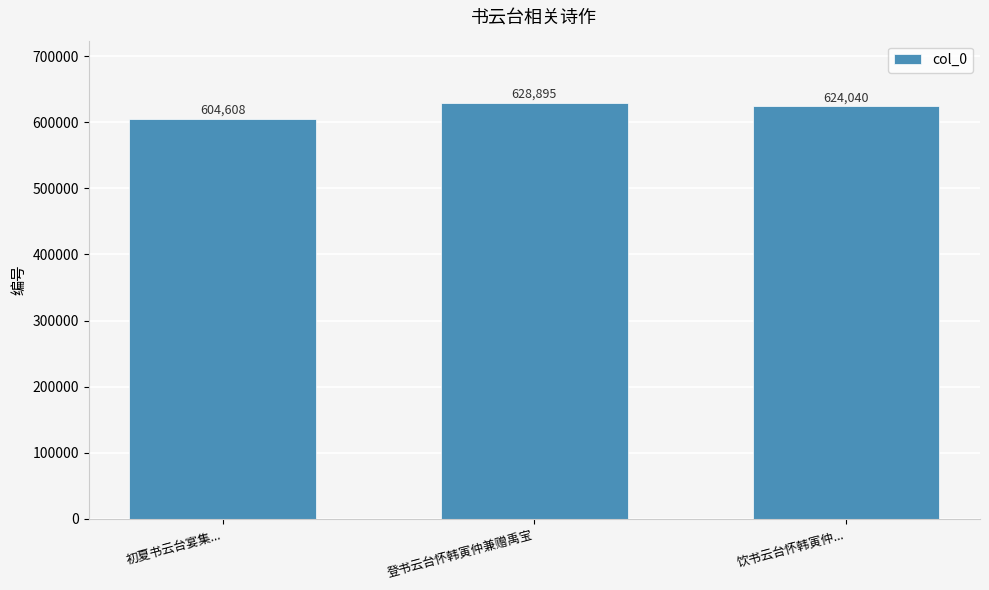

Which category has the lowest value across all series?

初夏书云台宴集...